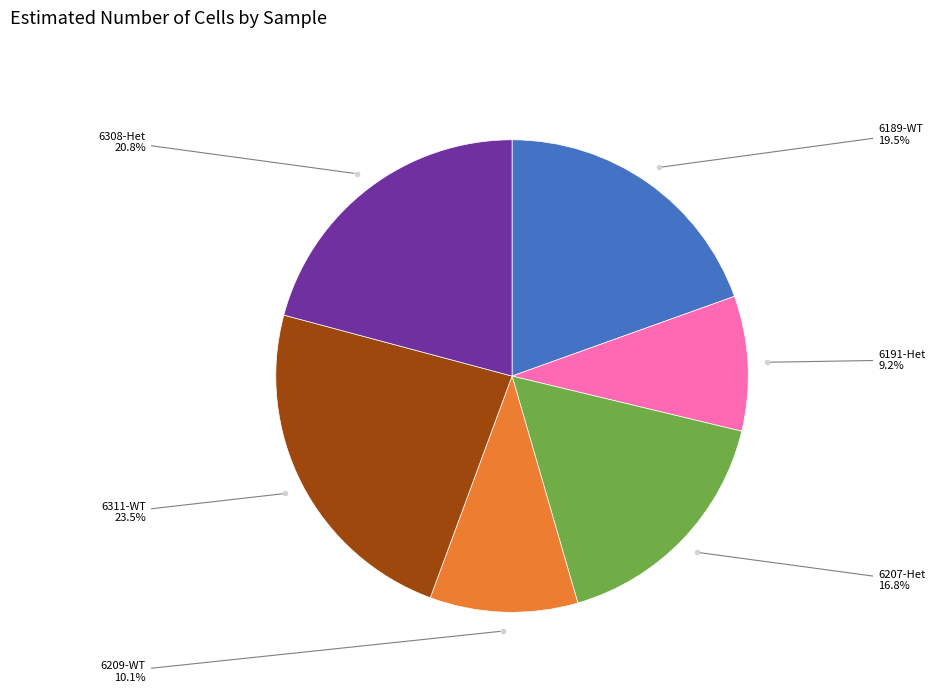

Is there a majority slice in this chart?

No